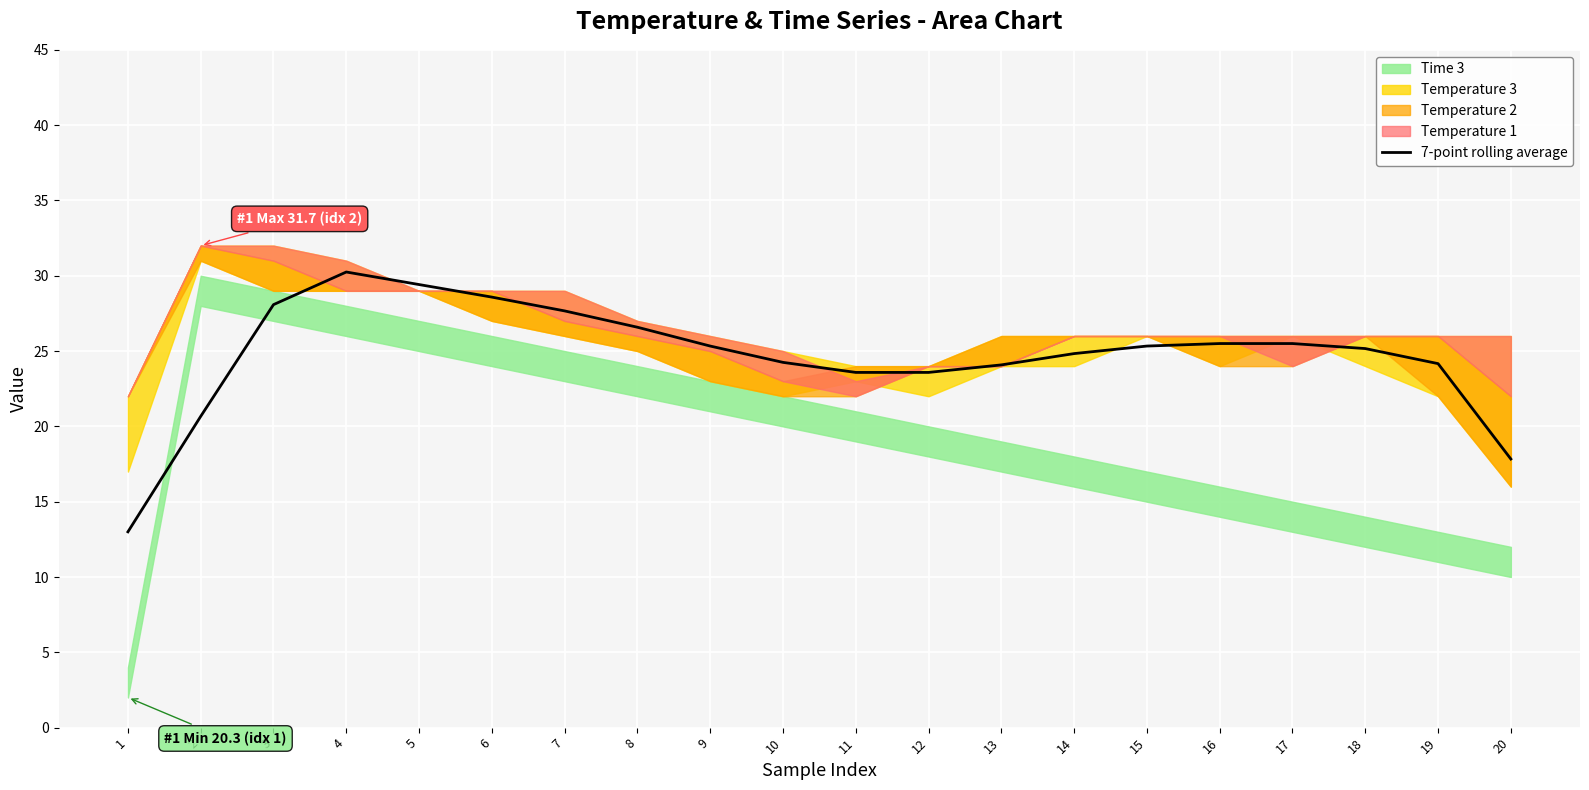

How many interior local peaks (higher than both neighbors) does the data have?

1